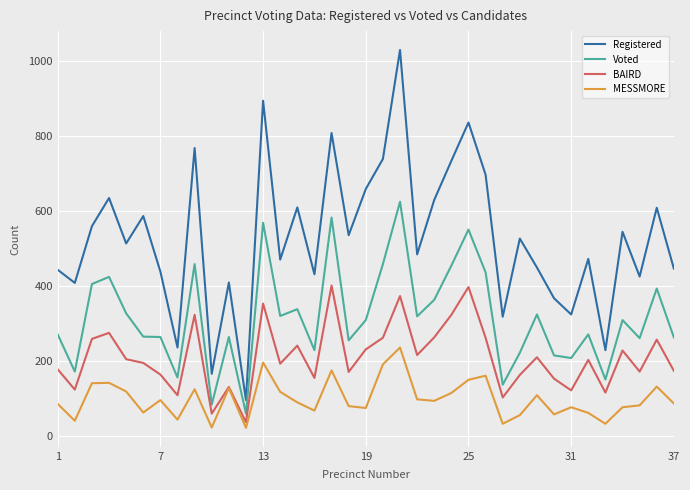

What is the maximum value shown in the chart?

1028